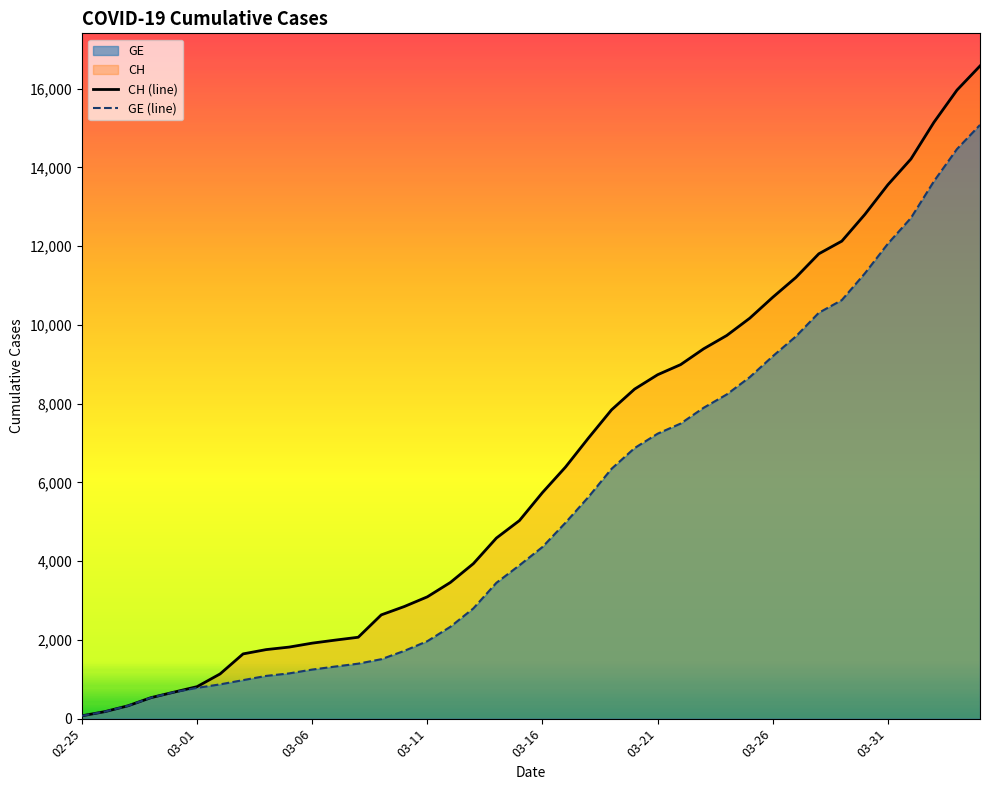

Which series has the largest total across all categories?

CH (line)